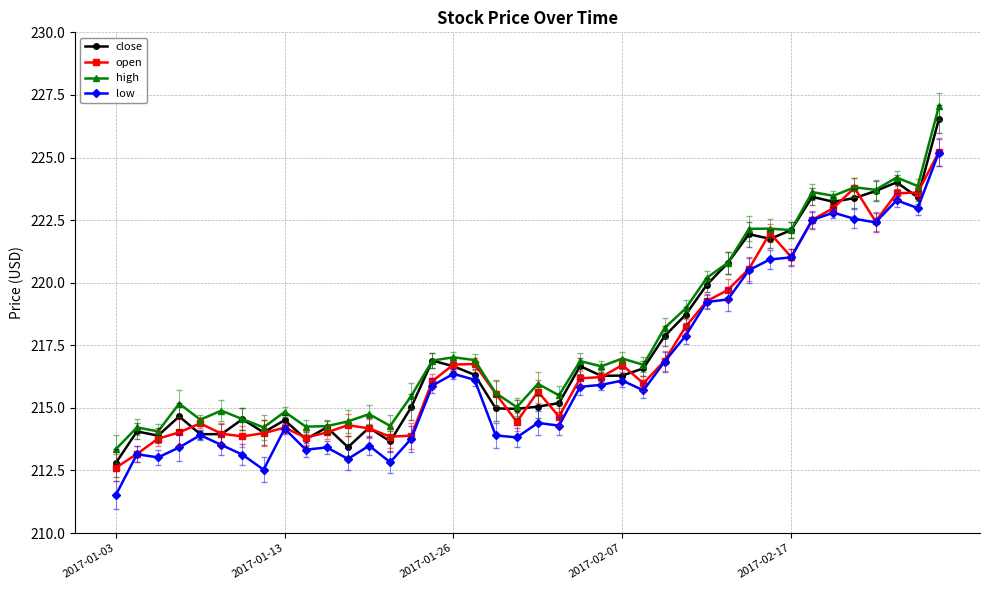

What is the value of the high point at the 2nd from the left?

214.2